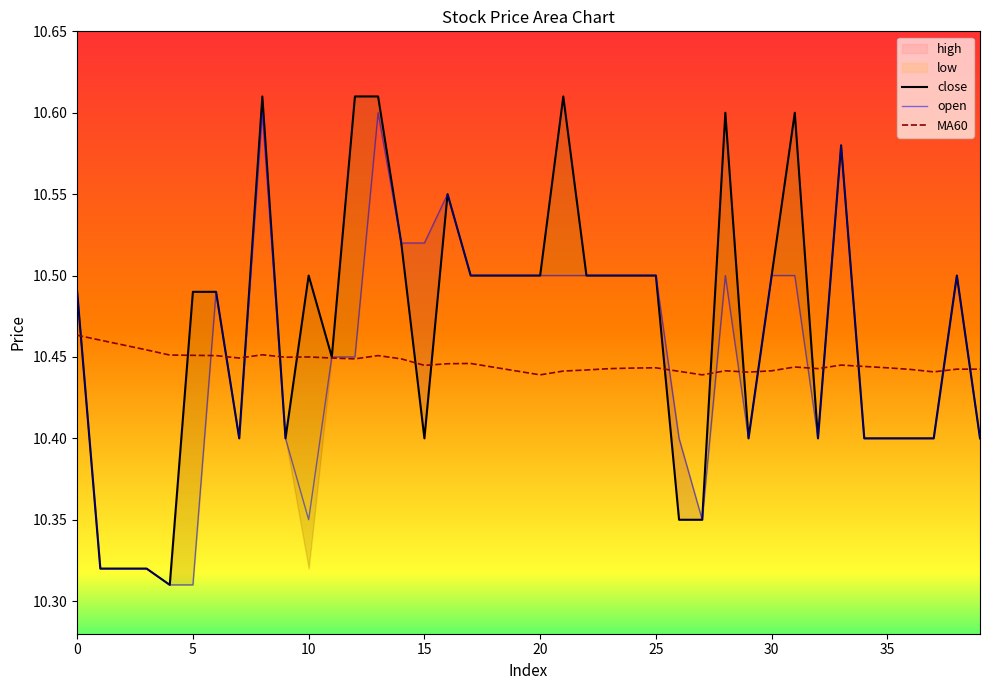

True or false: open has a value of 16.1 at 25.

False